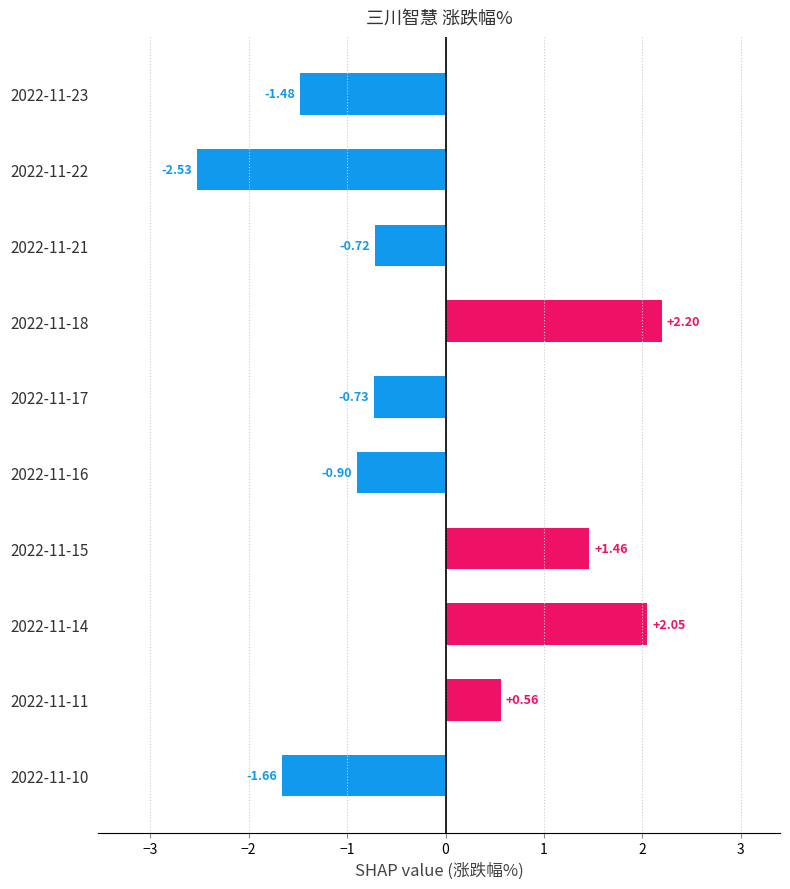

What is the sum of the values at 2022-11-23 and 2022-11-11?

-0.9